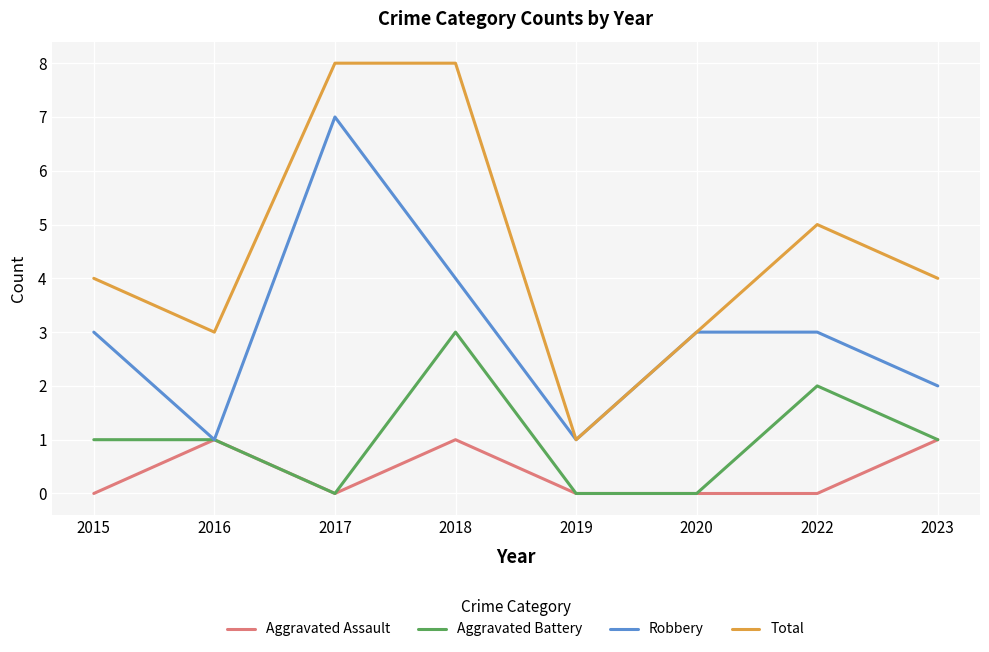

The value of Aggravated Battery at 2023 is 1. True or false?

True